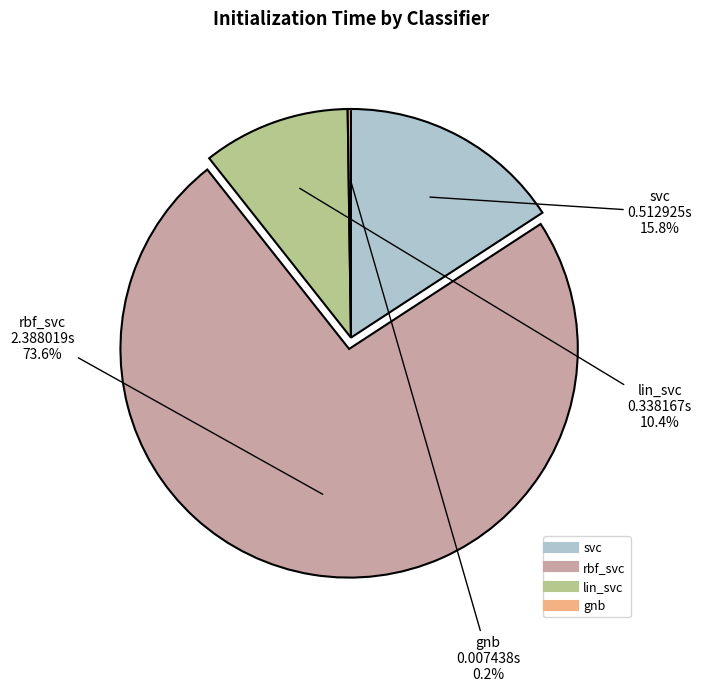

Combined, what portion of the pie is lin_svc and rbf_svc?

84.0%